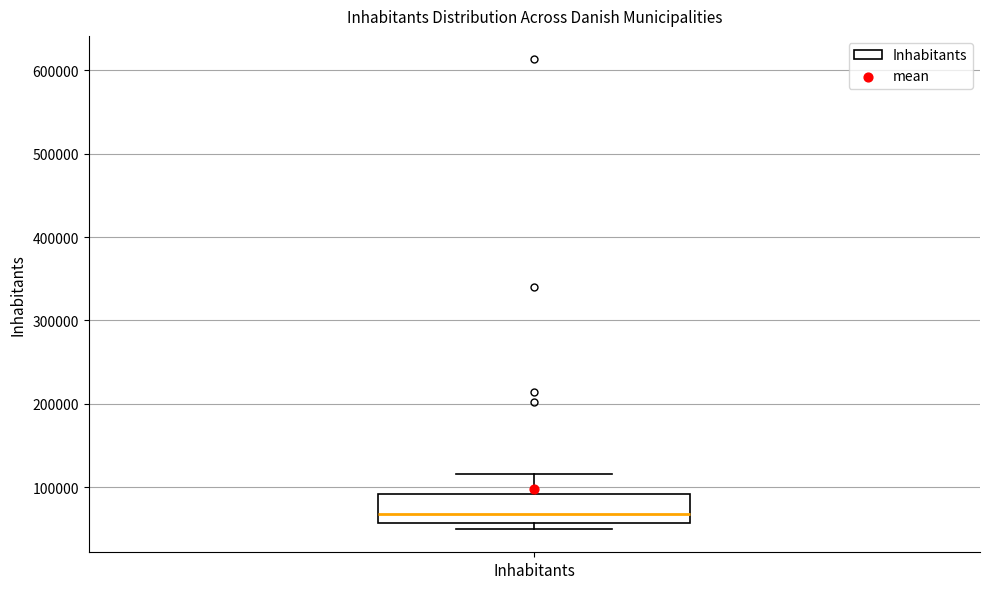

Transcribe this box plot: give where the median line is, the range the box spans, and where the two whiskers end, as read against the y-axis. The values are not printed on the chart, so give them approximately, as read against the axis.

median 70000, box 60000 to 90000, whiskers 50000 to 120000